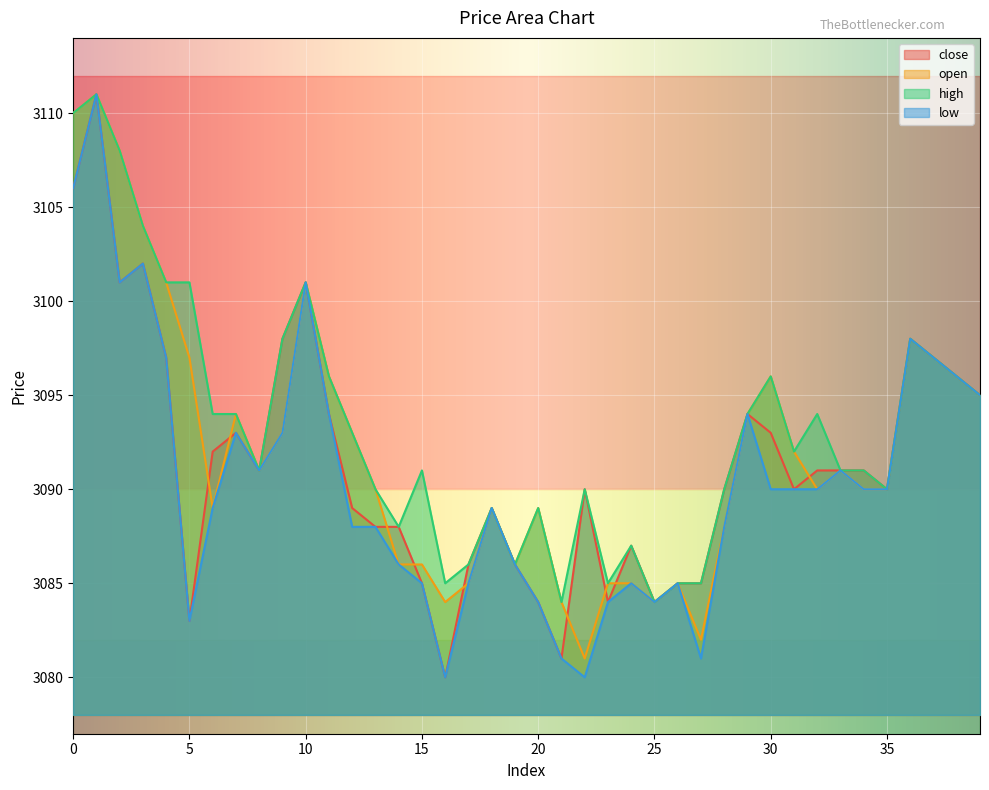

At which category is the sum across all series the highest?

1